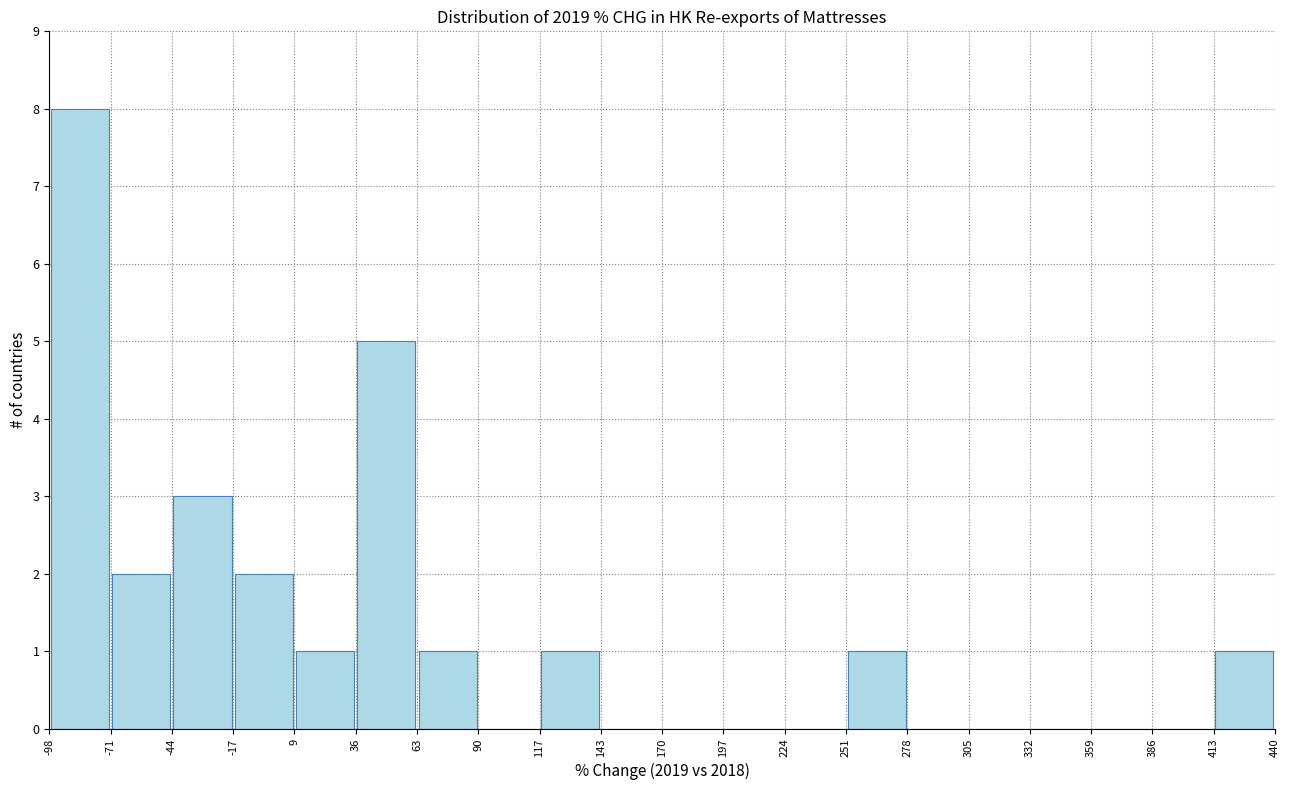

Over which range of the x-axis is the bar tallest?

-98 to -71